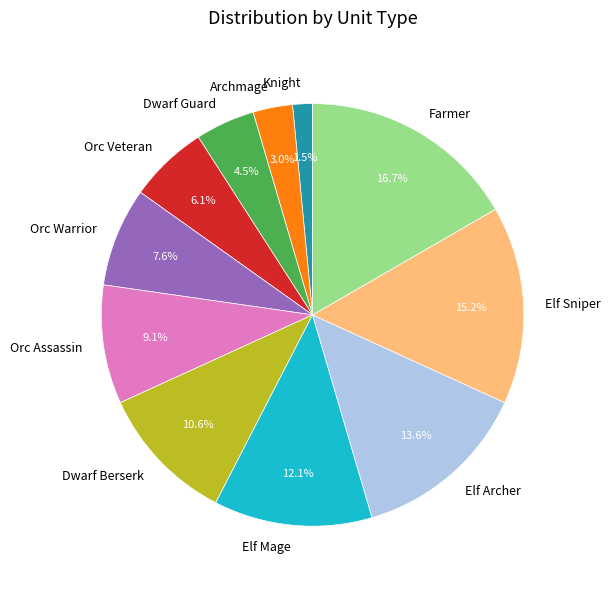

Approximately how many times larger is the value at Orc Assassin compared to Elf Archer?

0.7